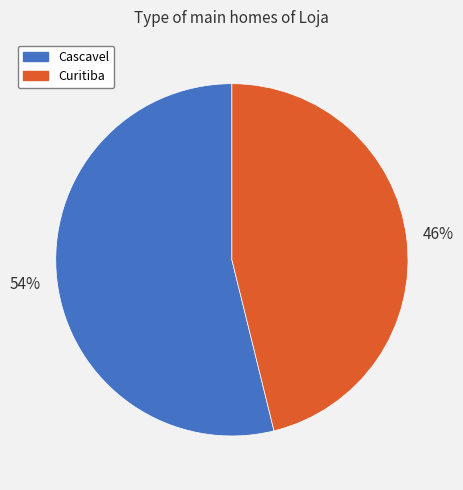

Is there any slice that represents more than half of the pie?

Yes